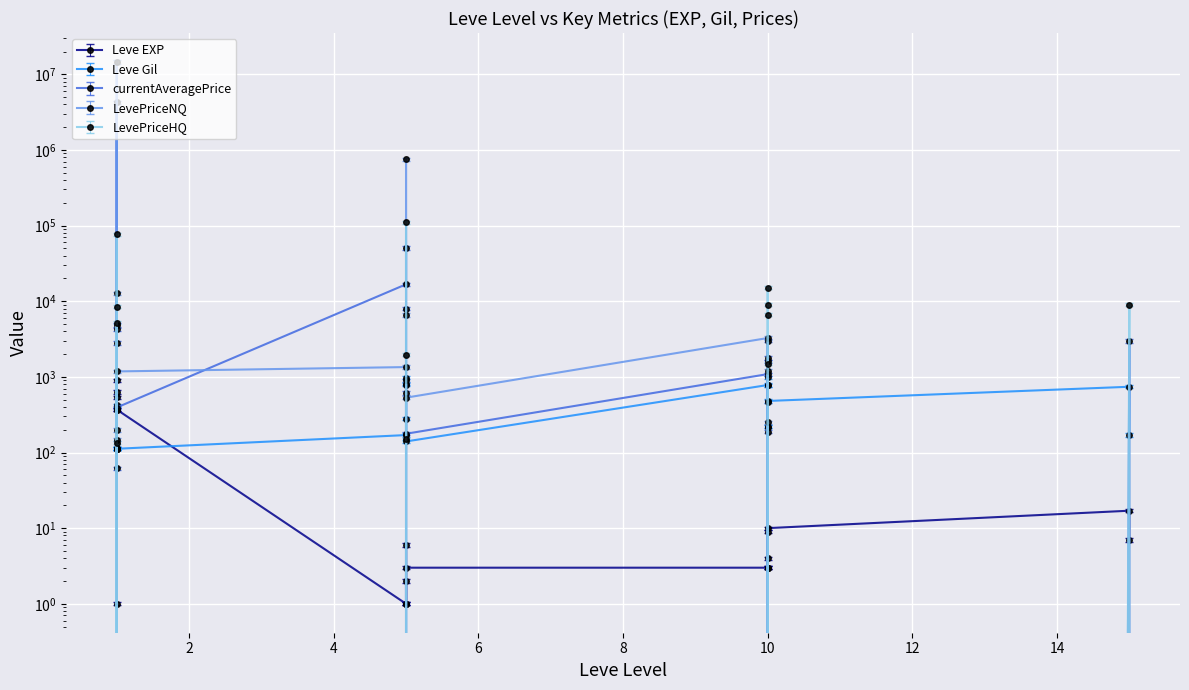

At how many categories does at least one series exceed 13346842?

1